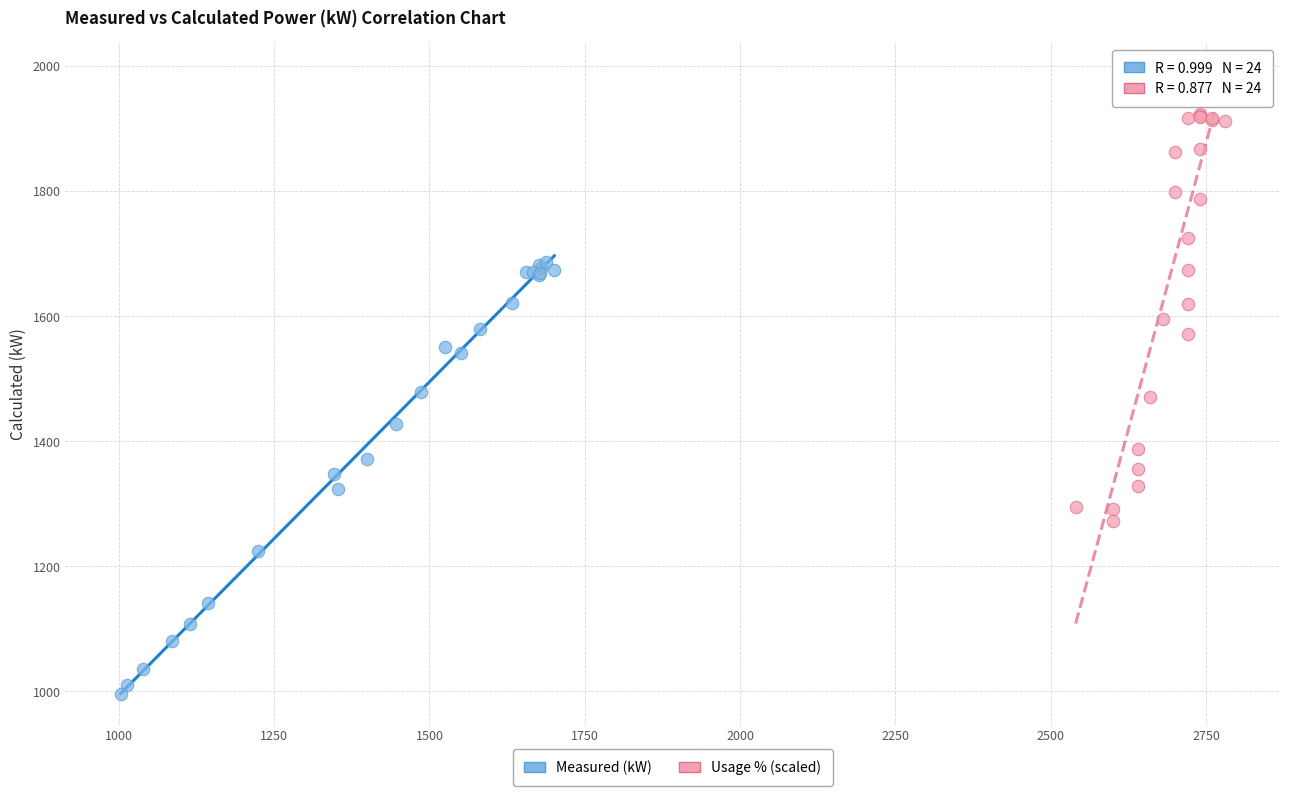

Which series reaches the minimum Y coordinate?

Measured (kW)